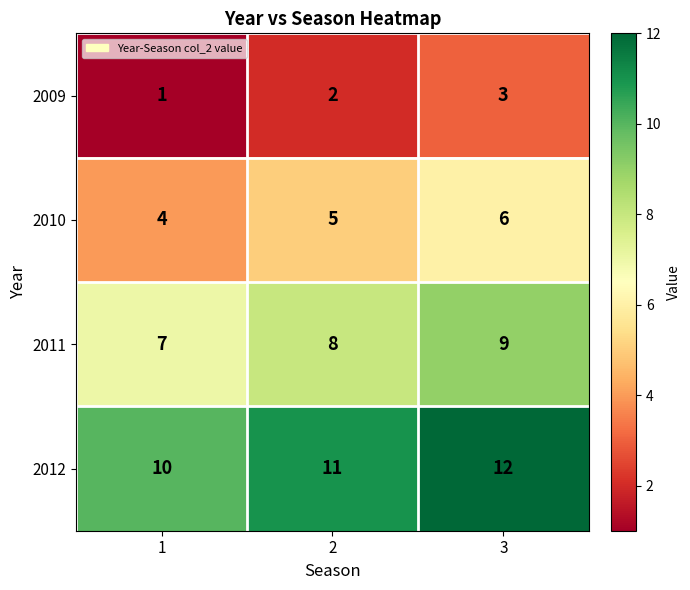

Reading left to right, what are all the values shown in this chart?

2009: 1	2	3
2010: 4	5	6
2011: 7	8	9
2012: 10	11	12